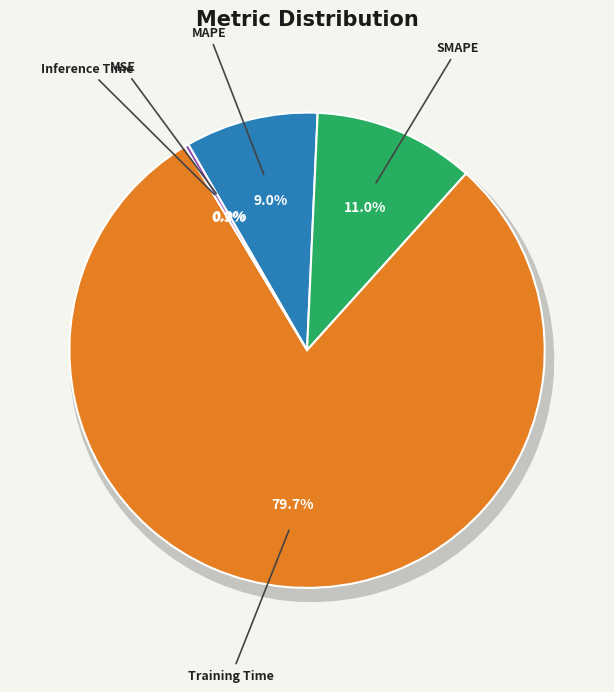

To the nearest percent, what is the average slice percentage?

20%